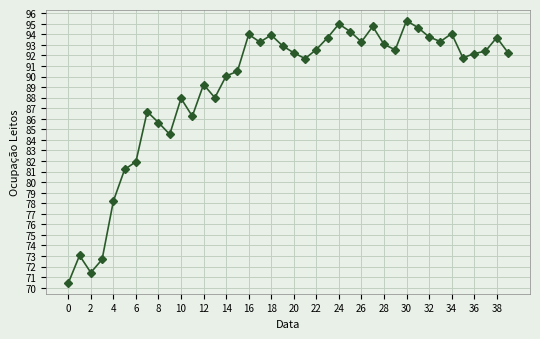

What is the sum of all values?

3558.1